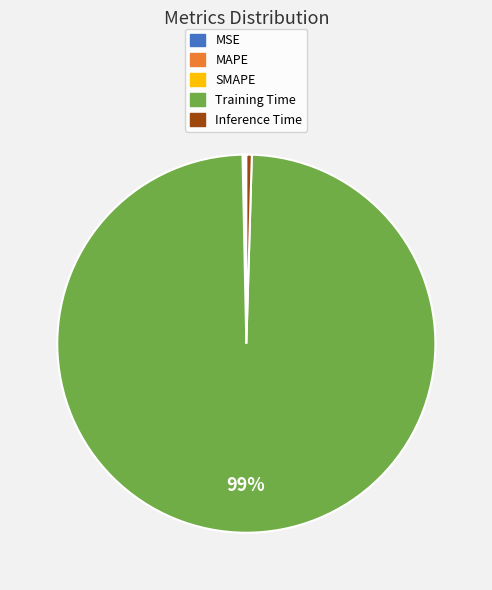

Is it true that Inference Time is 14% of the pie?

False